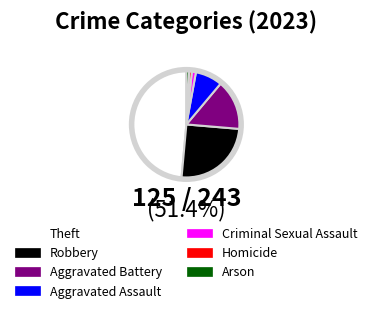

Count the number of slices in the pie.

7